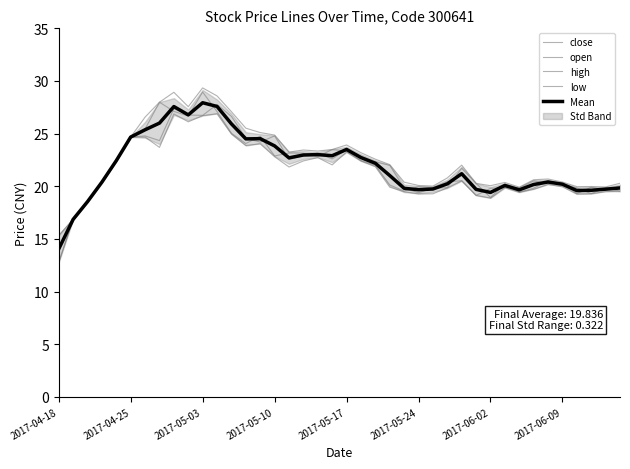

True or false: close and Mean cross at least once.

True